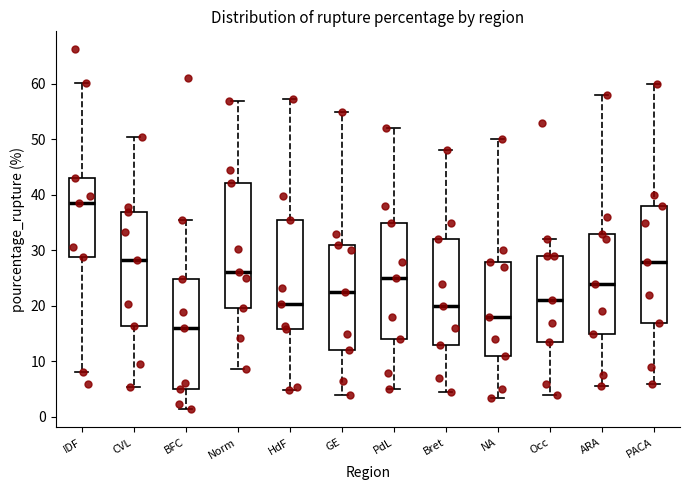

Reading left to right, transcribe this box plot: for each box, give where its median line is, the range the box spans, and where its two whiskers end, as read against the y-axis. The values are not printed on the chart, so give them approximately, as read against the axis.

IDF: median 39, box 29 to 43, whiskers 8 to 60
CVL: median 28, box 16 to 37, whiskers 5 to 50
BFC: median 16, box 5 to 25, whiskers 1 to 36
Norm: median 26, box 20 to 42, whiskers 9 to 57
HdF: median 20, box 16 to 36, whiskers 5 to 57
GE: median 23, box 12 to 31, whiskers 4 to 55
PdL: median 25, box 14 to 35, whiskers 5 to 52
Bret: median 20, box 13 to 32, whiskers 5 to 48
NA: median 18, box 11 to 28, whiskers 4 to 50
Occ: median 21, box 14 to 29, whiskers 4 to 32
ARA: median 24, box 15 to 33, whiskers 6 to 58
PACA: median 28, box 17 to 38, whiskers 6 to 60